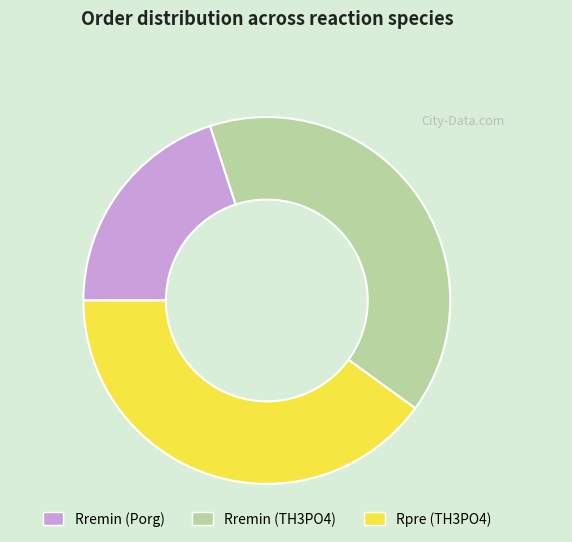

How many slices are in this pie chart?

3